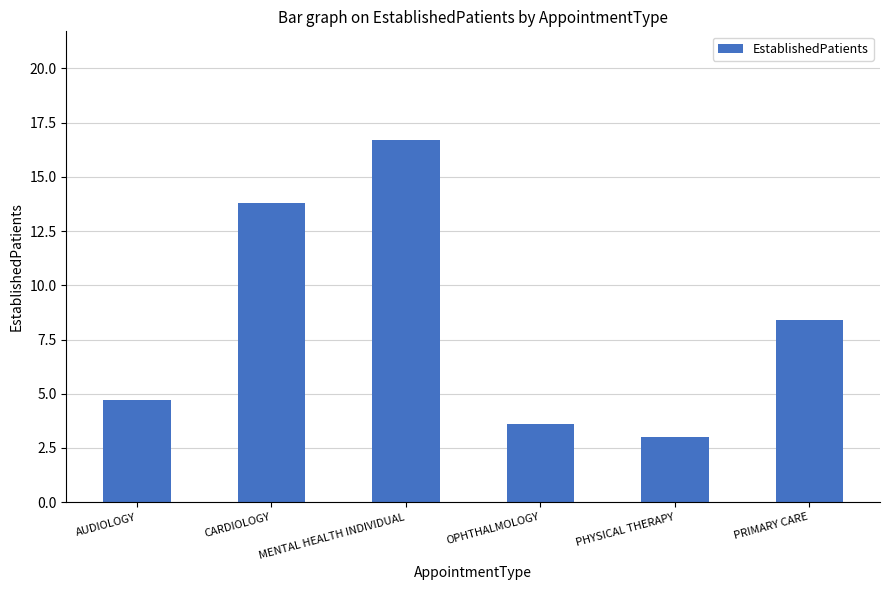

What is the greatest value displayed?

16.7